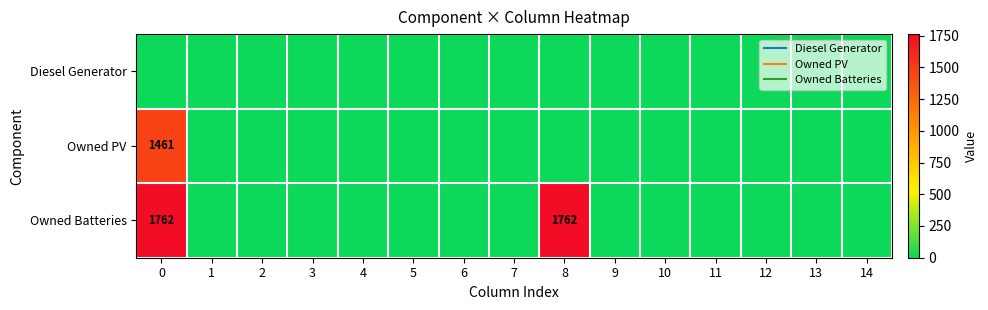

At how many categories does at least one series exceed 703?

2